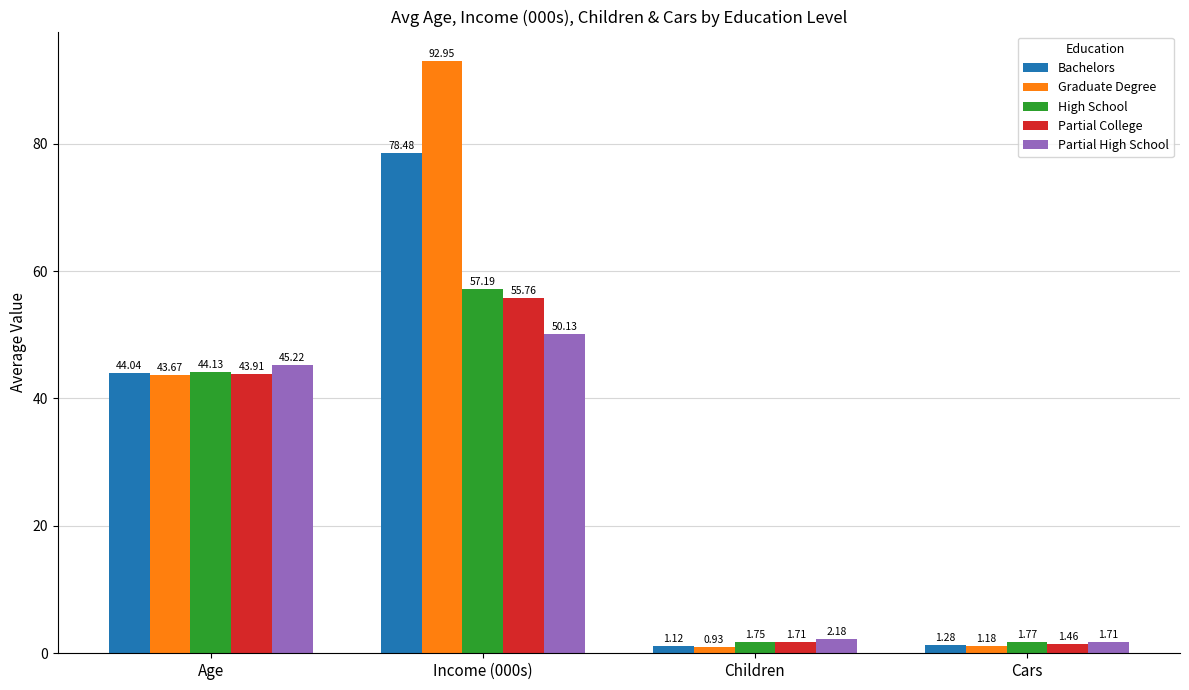

Where does the Partial College series first go above 43?

Age